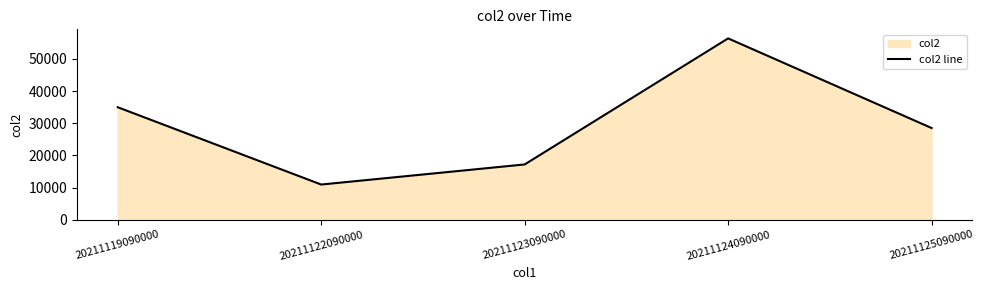

Approximately how many times larger is the value at 20211123090000 compared to 20211124090000?

0.3